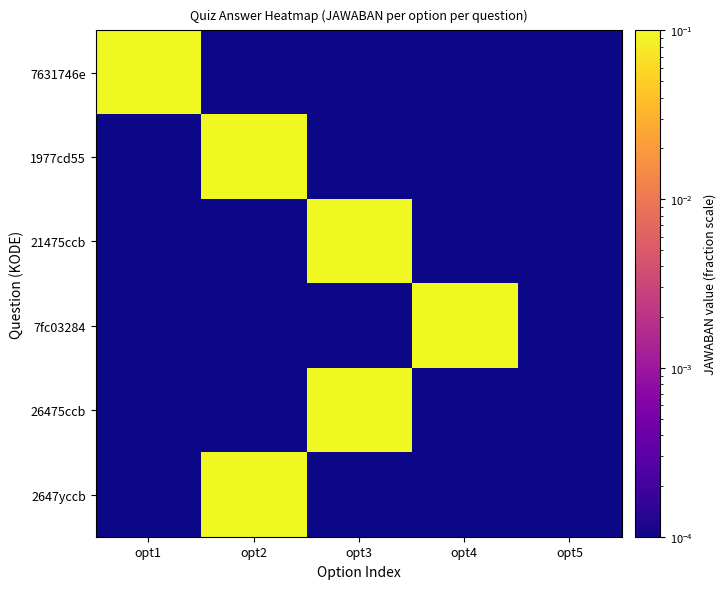

What is the total value across all series at opt1?

1.0